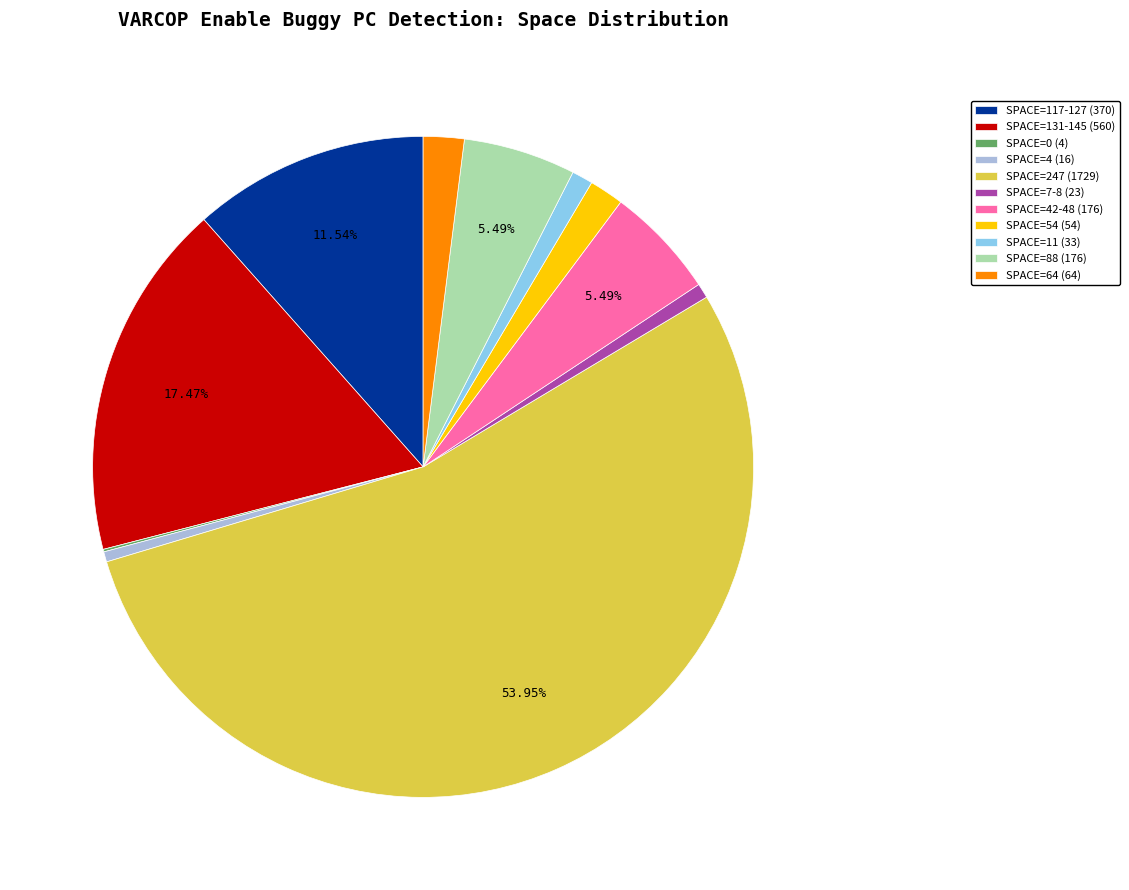

Between SPACE=117-127 (370) and SPACE=42-48 (176), which is larger?

SPACE=117-127 (370)